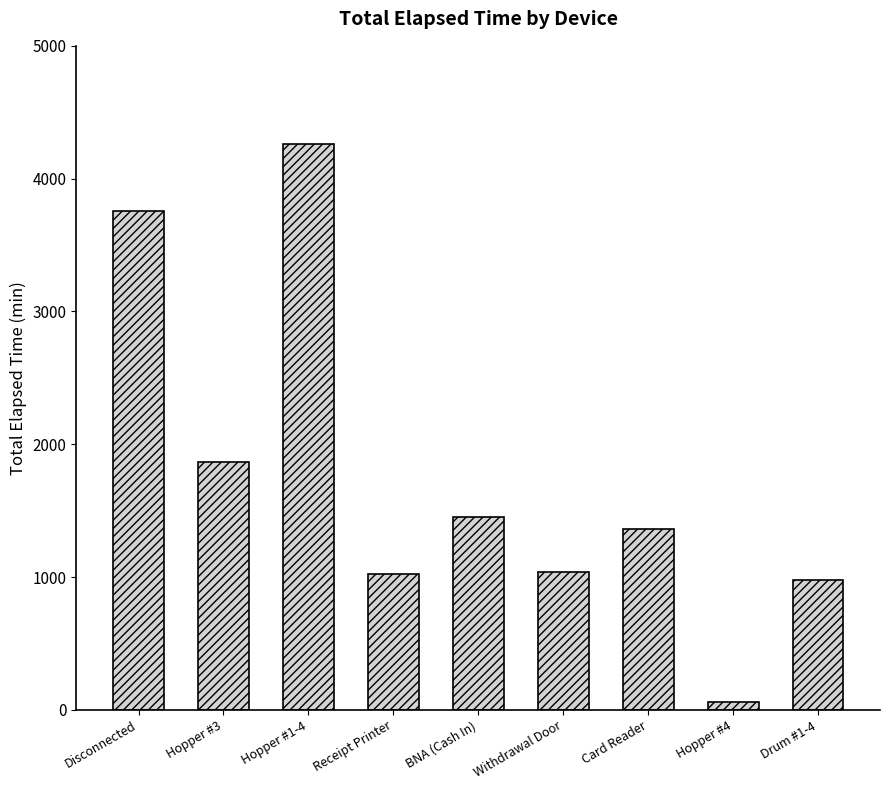

At which category does the chart reach its peak across all series?

Hopper #1-4